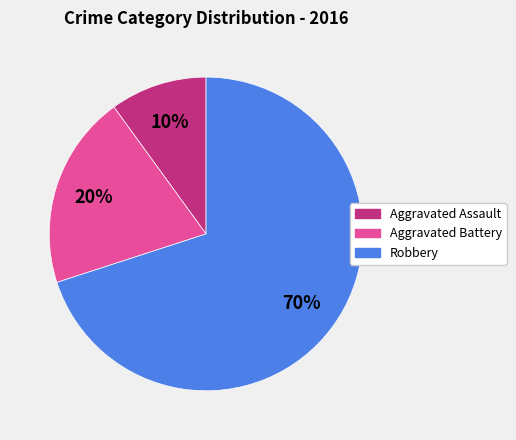

Rank the categories by value from highest to lowest.

Robbery, Aggravated Battery, Aggravated Assault